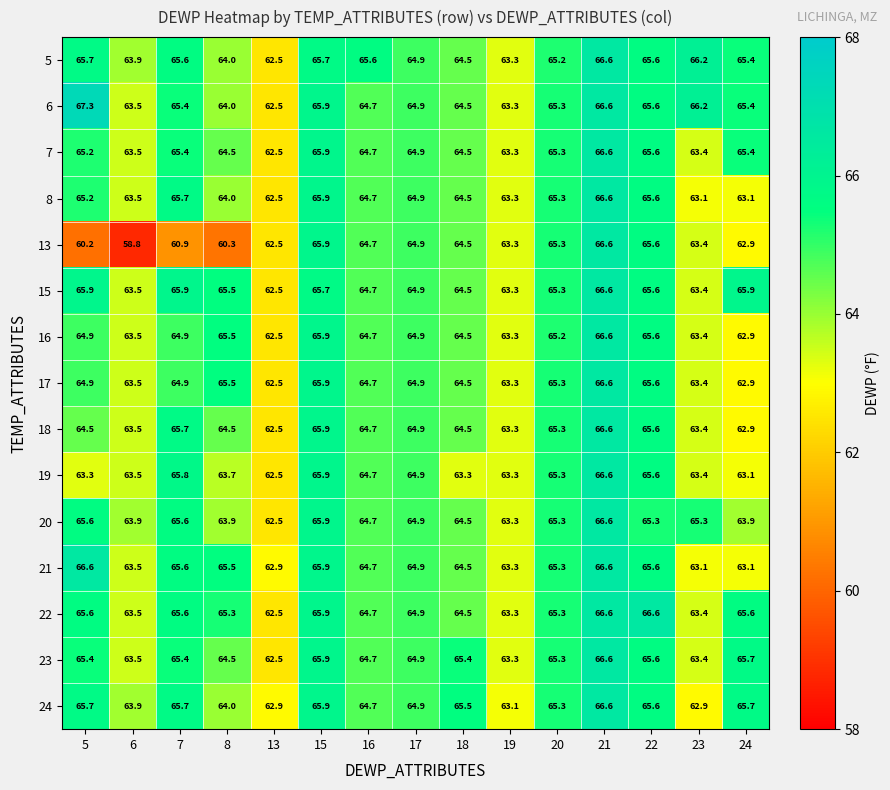

Which label corresponds to the smallest value in the chart?

6